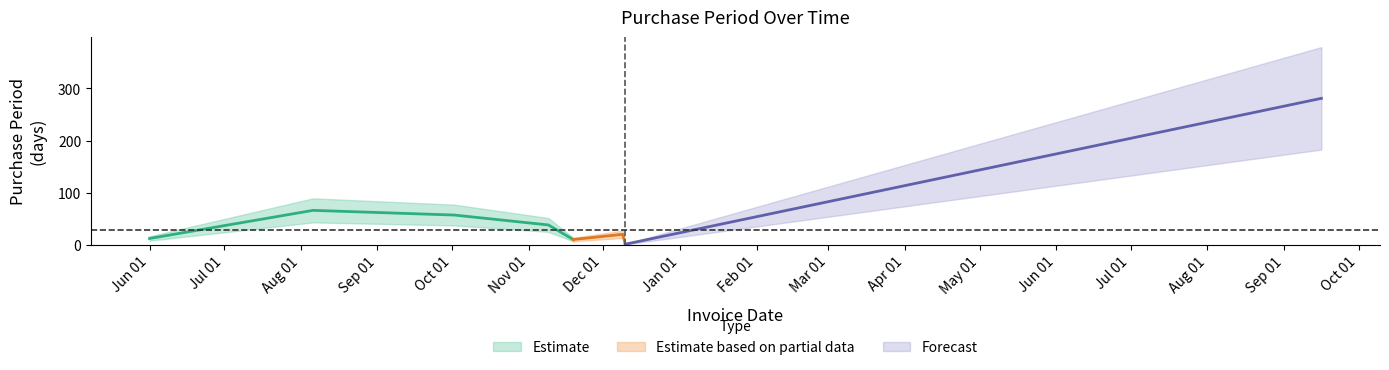

Which category has the lowest value across all series?

2015-12-10